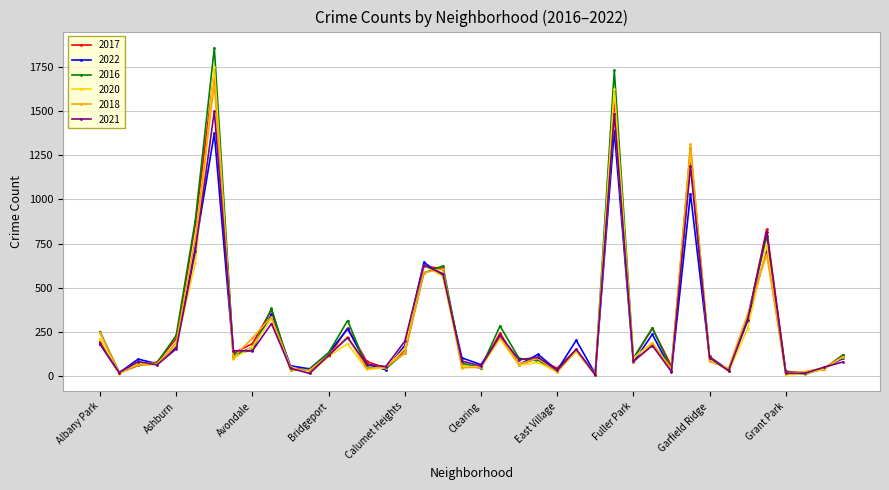

Does the chart have visible grid lines?

Yes